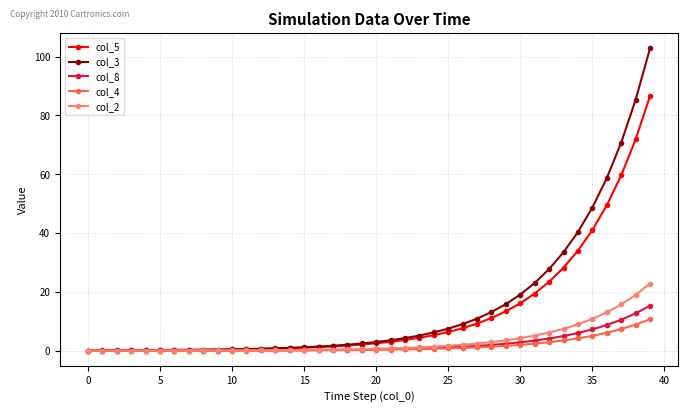

List the series in order of their peak value, highest first.

col_3, col_5, col_2, col_8, col_4